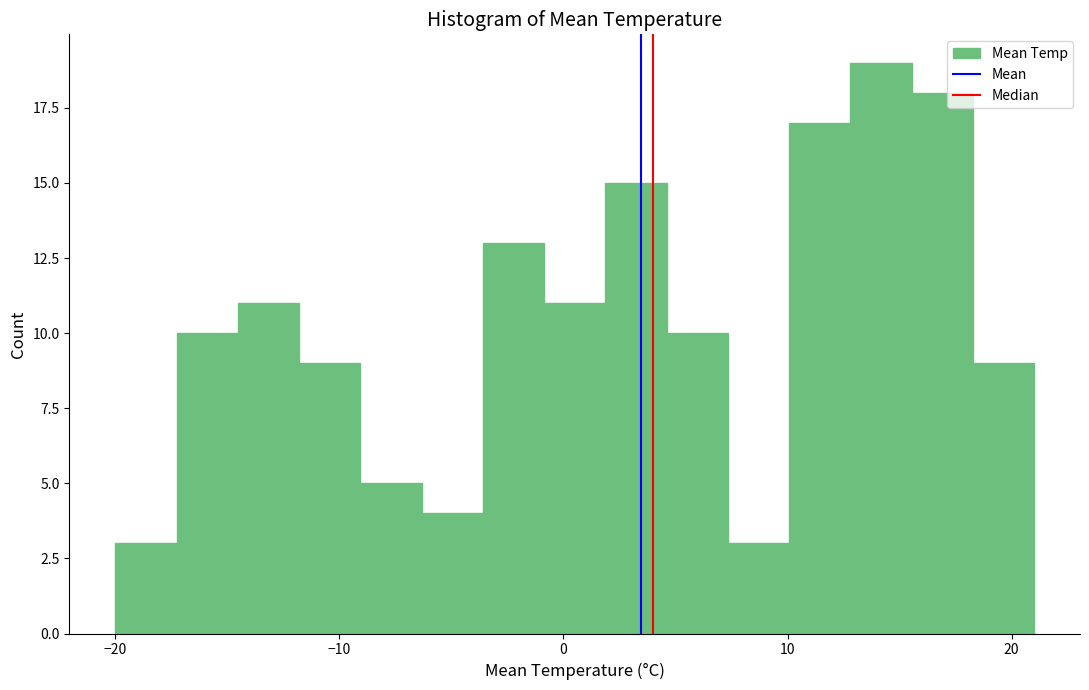

Around what value on the x-axis is the tallest bar? Give the approximate position of its centre, as read against the axis.

14